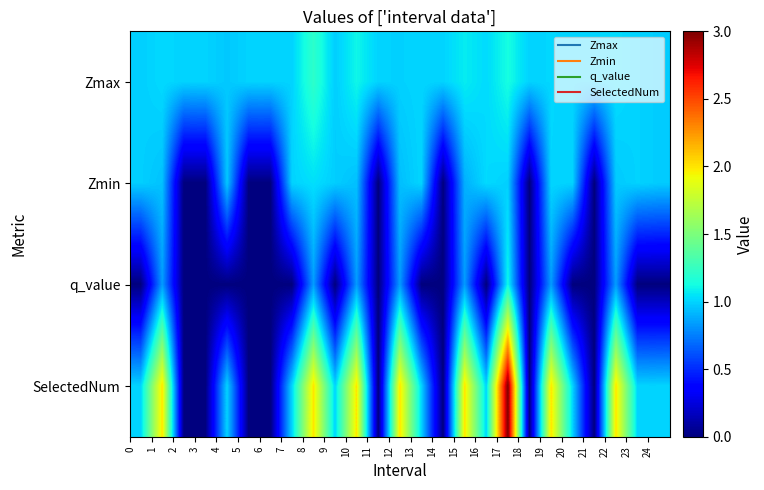

Which series has the largest range (max minus min)?

SelectedNum